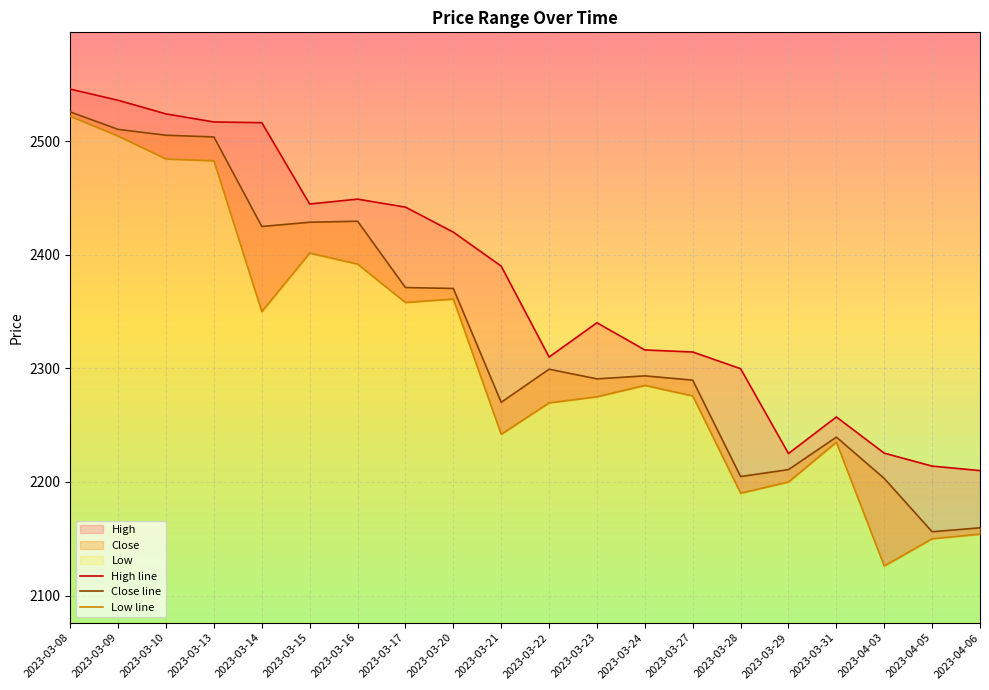

True or false: Close and High intersect in this chart.

False